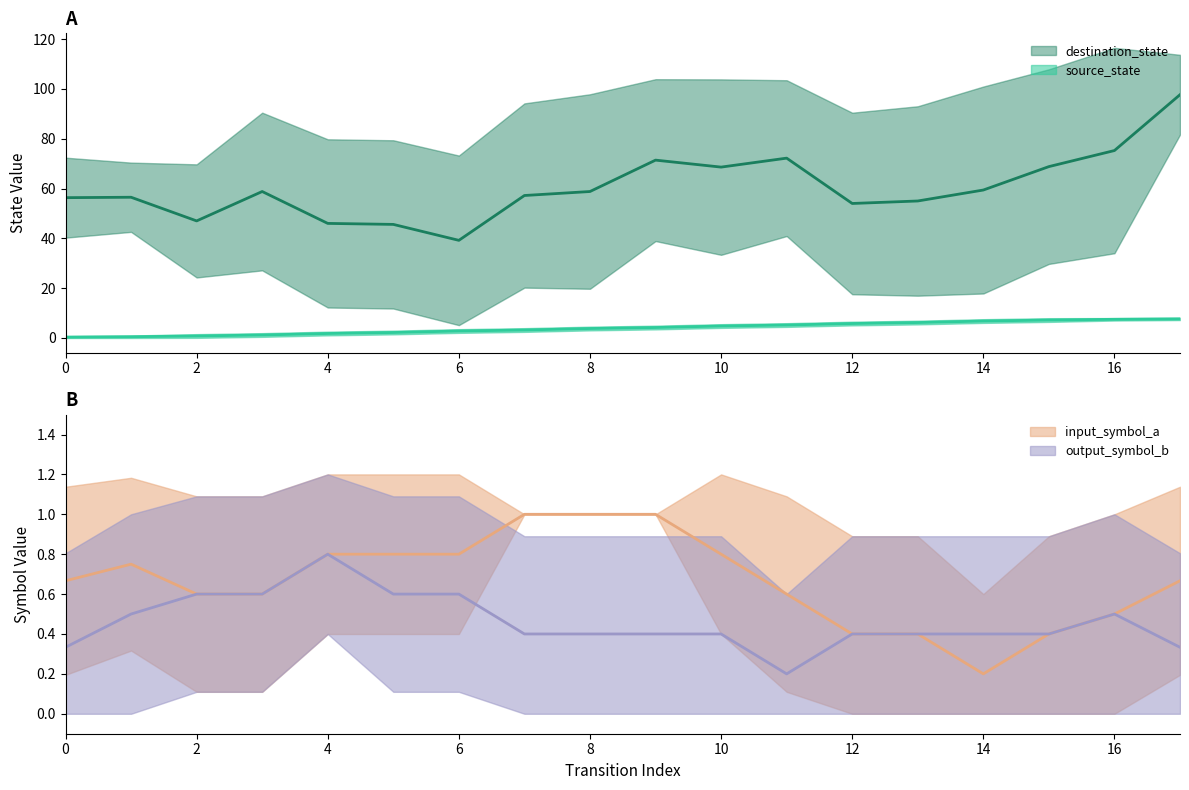

What is the sum of the source_state values at 12 and 16?

14